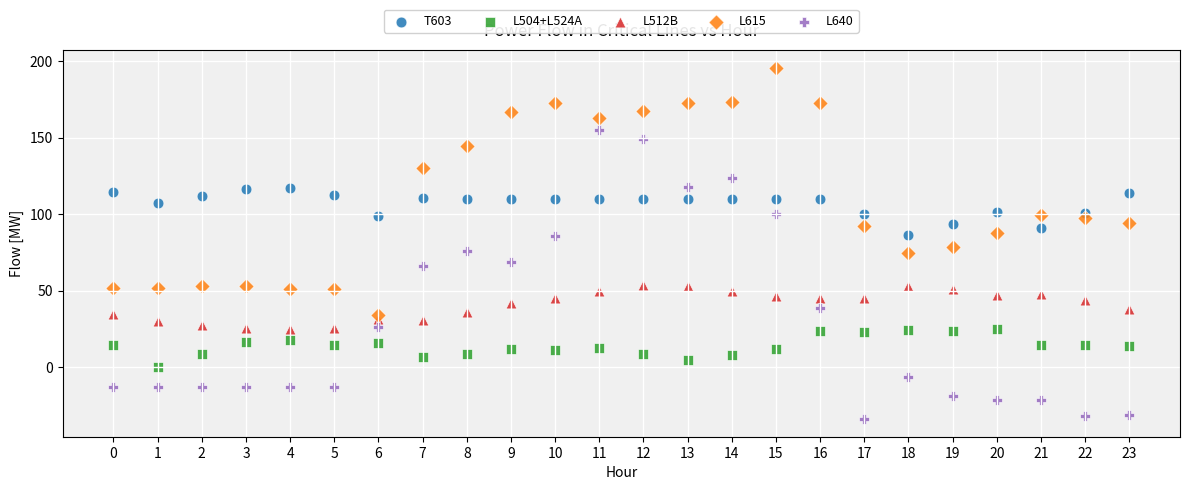

What are all the series names shown in the legend?

T603, L504+L524A, L512B, L615, L640